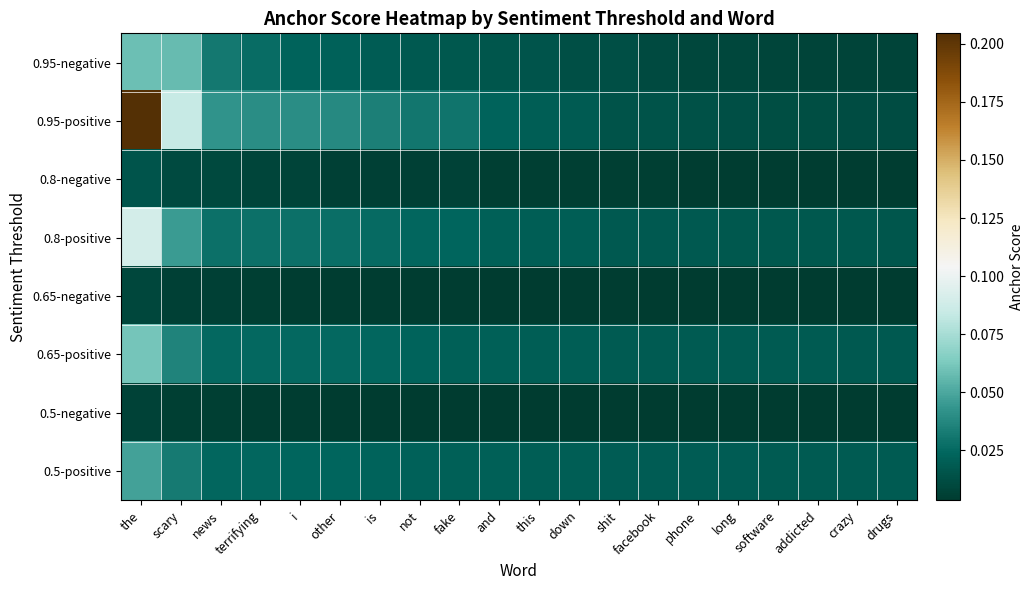

Rank the series at phone from lowest to highest value.

0.5-negative, 0.65-negative, 0.8-negative, 0.95-negative, 0.95-positive, 0.8-positive, 0.65-positive, 0.5-positive